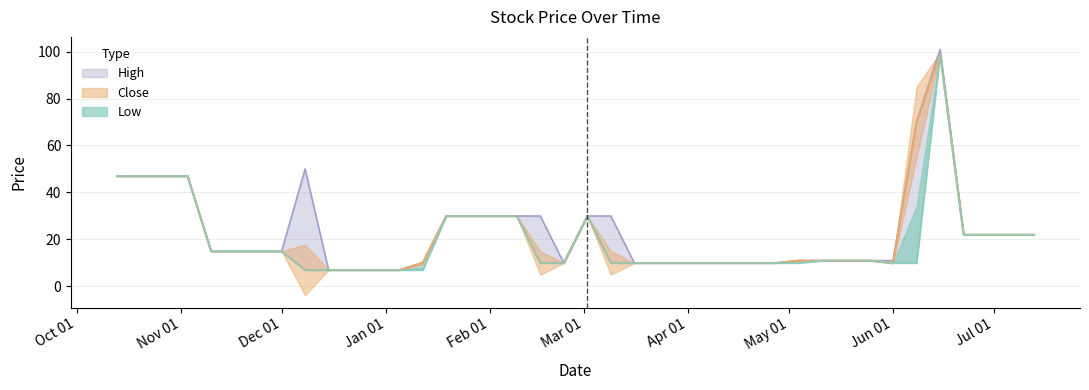

Between 2008-12-01 and 2008-12-22, which series saw the biggest shift?

High